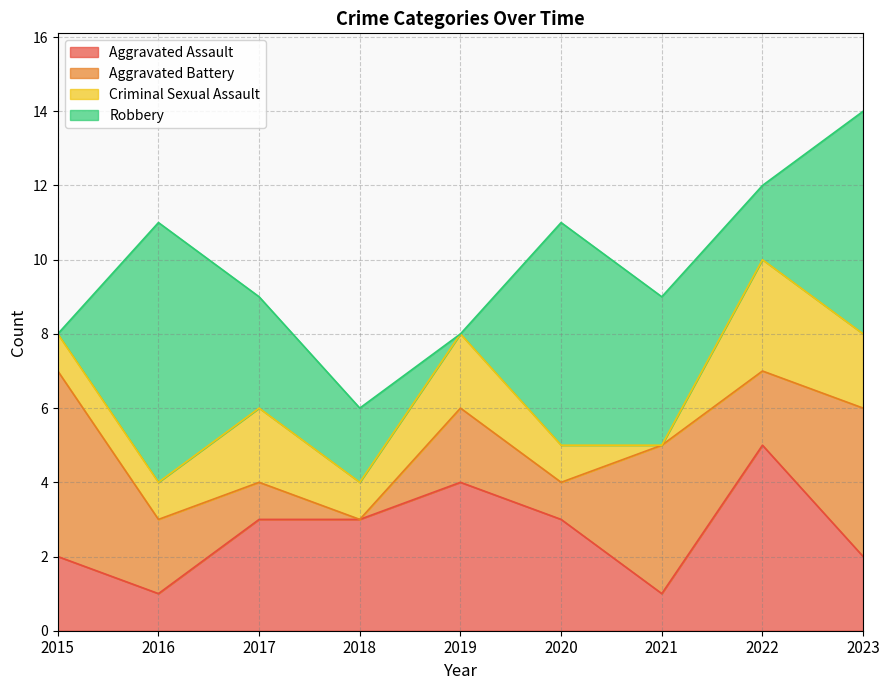

What is the value of the Criminal Sexual Assault point at the 8th from the left?

3